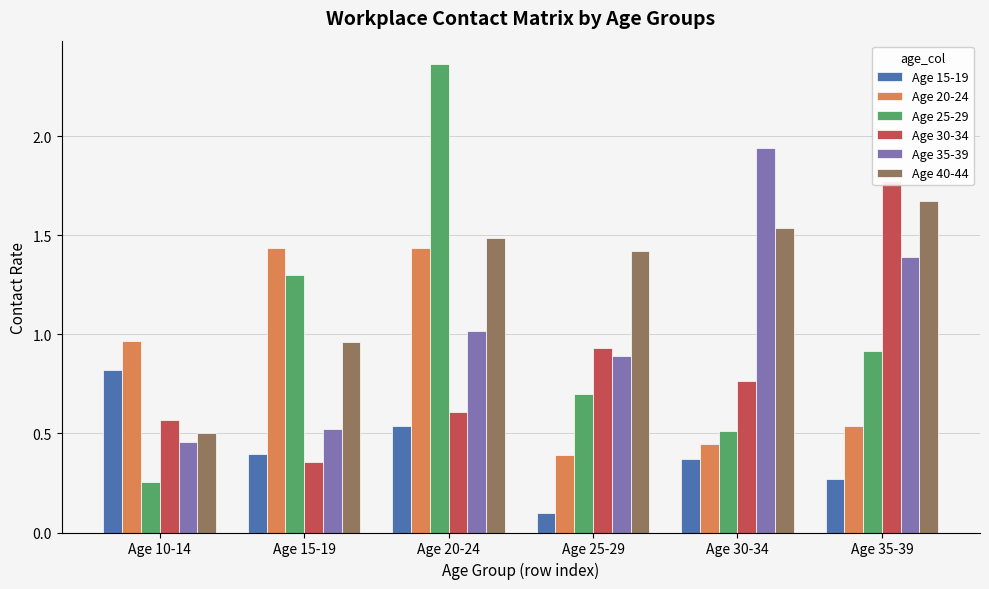

Where is Age 15-19 nearest to the value 0?

Age 25-29